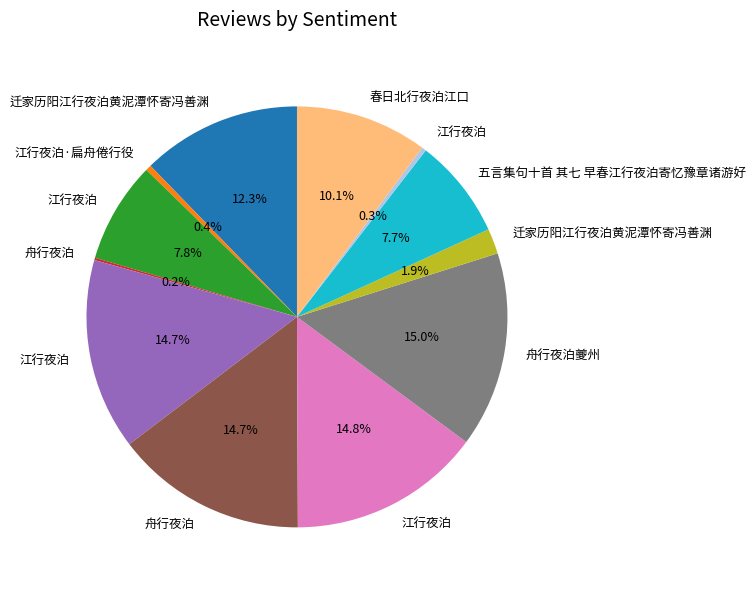

Does any single category account for the majority?

No